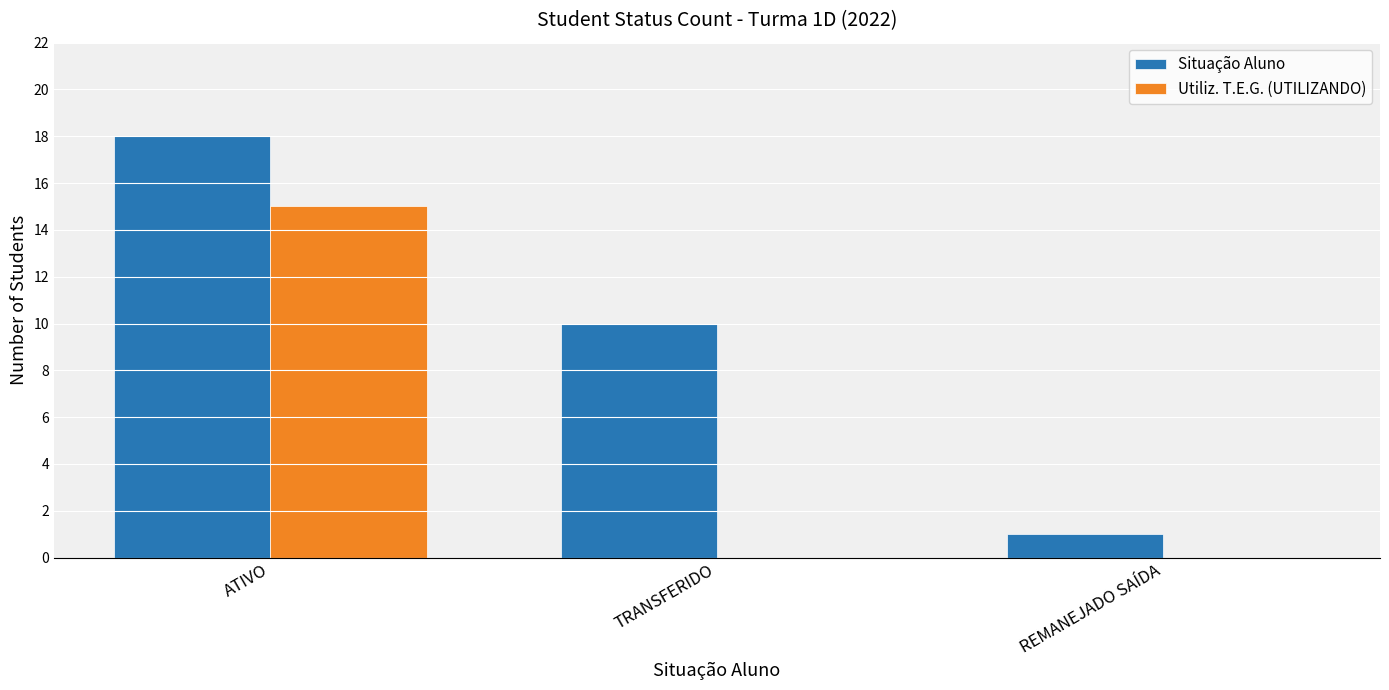

What is the total value across all series at TRANSFERIDO?

10